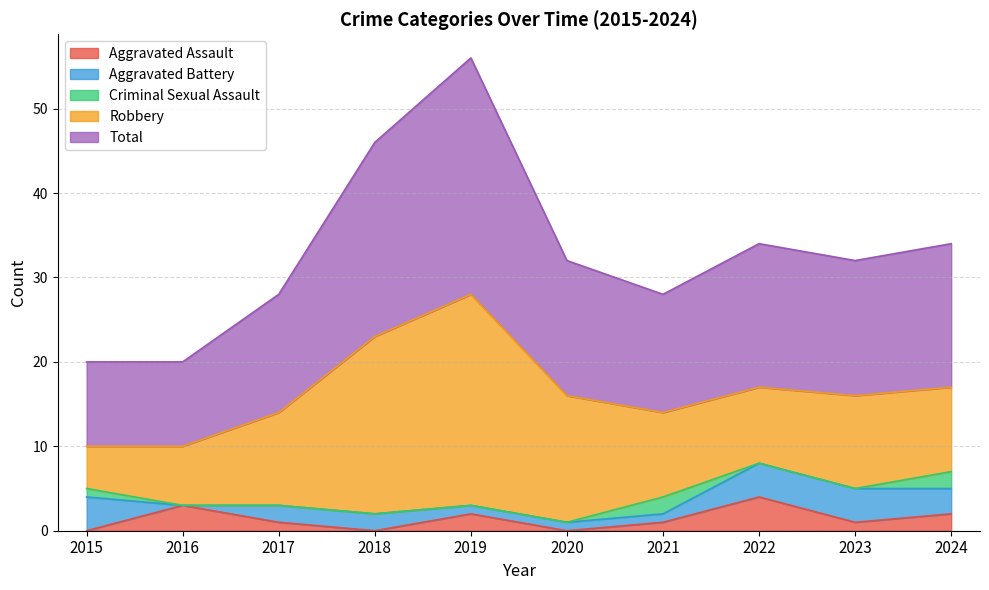

True or false: Total and Robbery cross at least once.

False